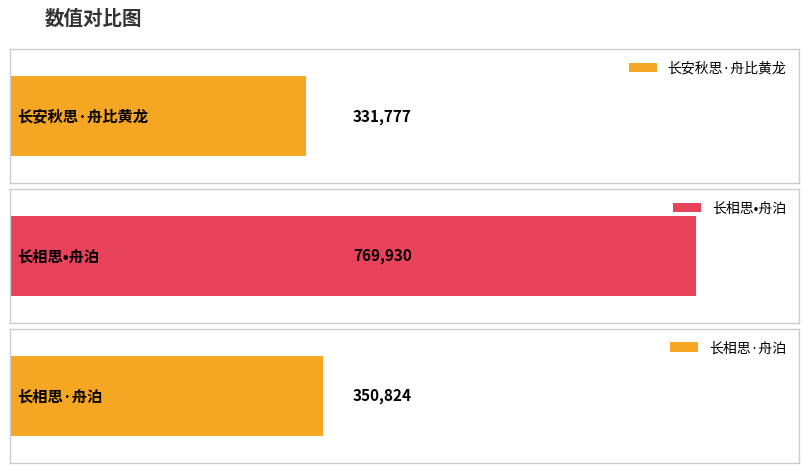

The chart shows a value of 769930 at 长相思•舟泊. True or false?

True